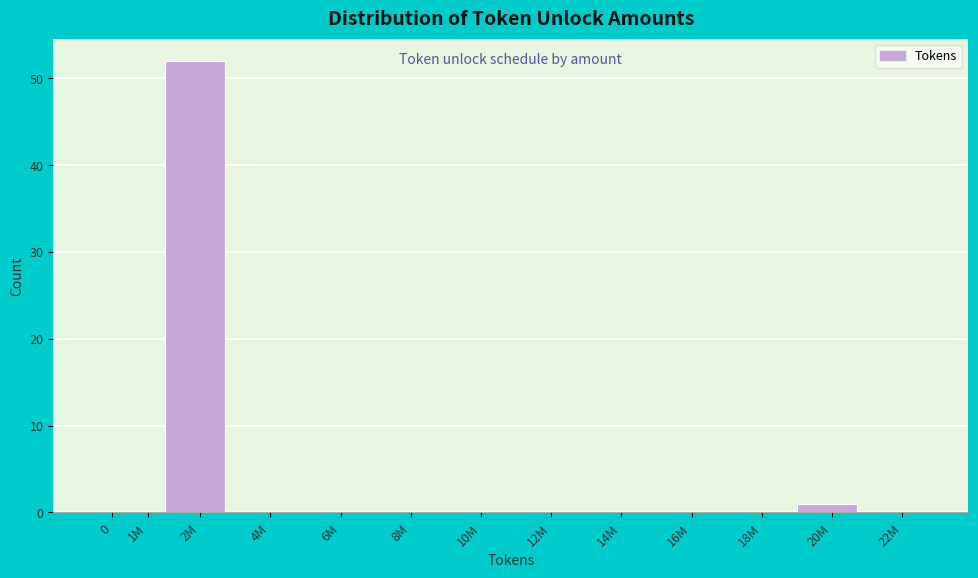

Reading left to right, list all the values displayed in this chart.

0=0	1M=0	2M=52	4M=0	6M=0	8M=0	10M=0	12M=0	14M=0	16M=0	18M=0	20M=1	22M=0